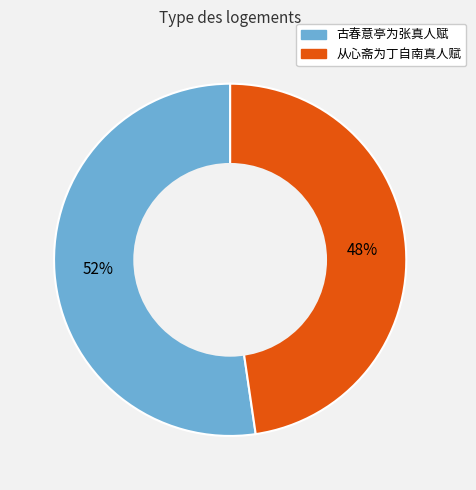

Between 古春意亭为张真人赋 and 从心斋为丁自南真人赋, which is larger?

古春意亭为张真人赋